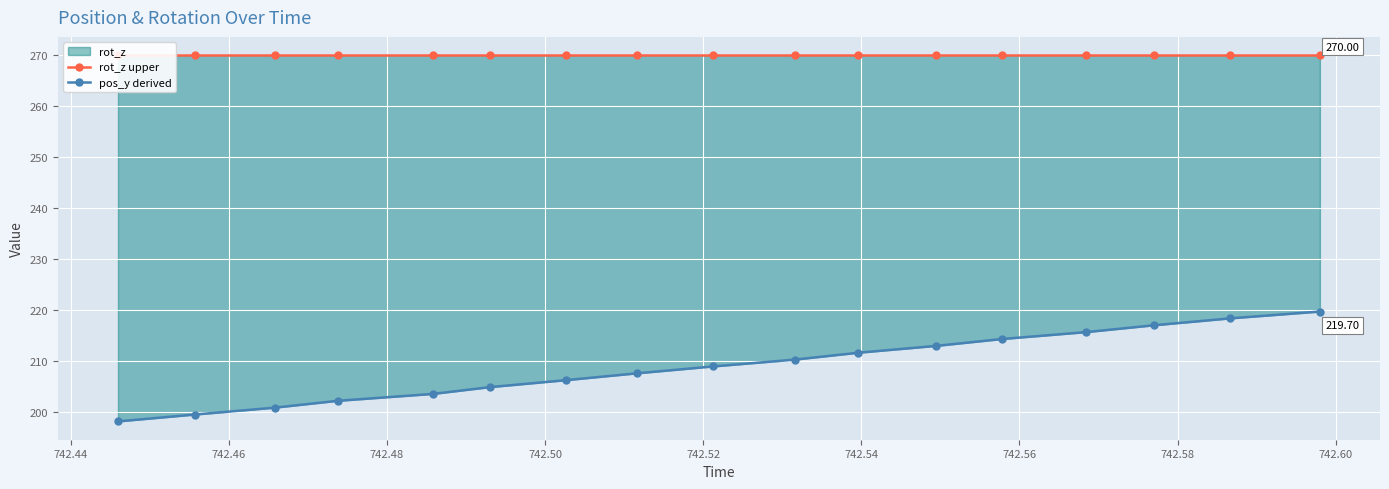

The pos_y derived series shows 360.4 at 14. True or false?

False